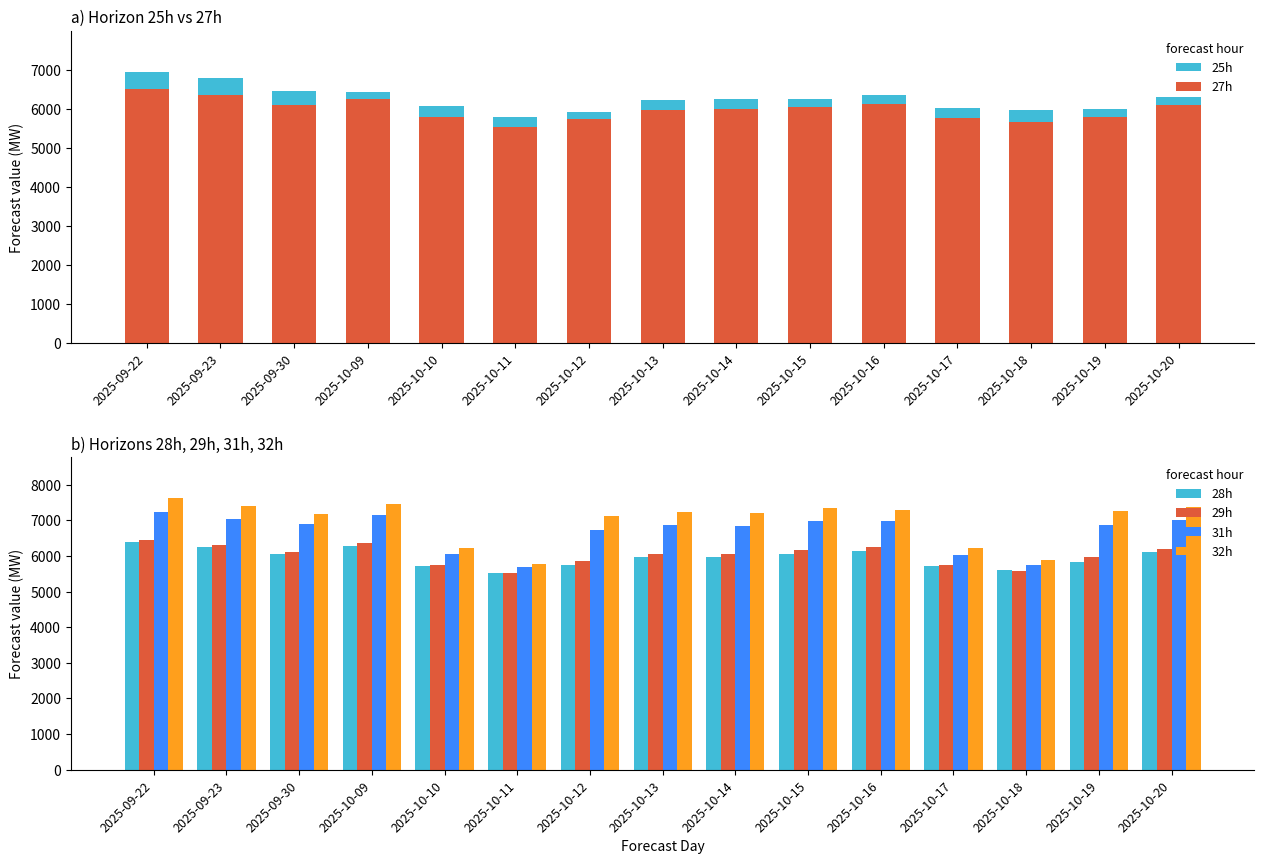

What is the smallest value displayed?

5517